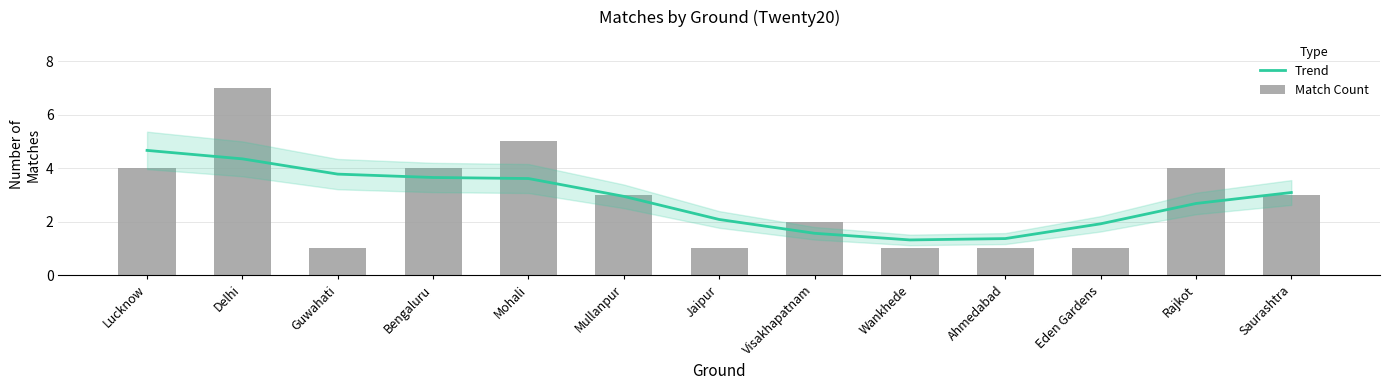

What is the sum of all Match Count values?

37.0